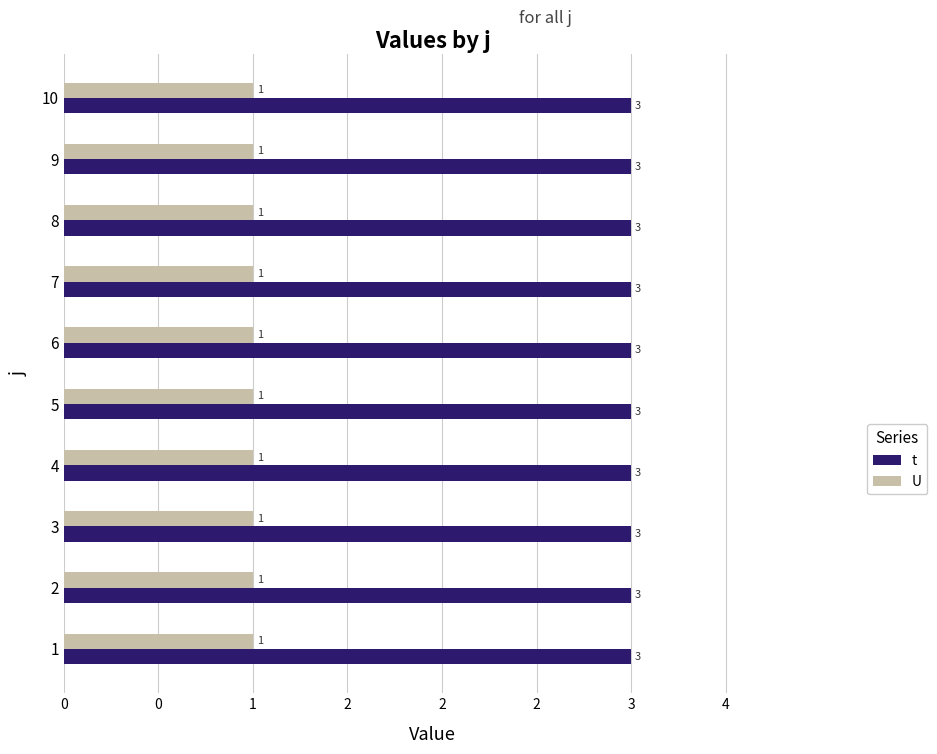

Which series has the largest total across all categories?

t